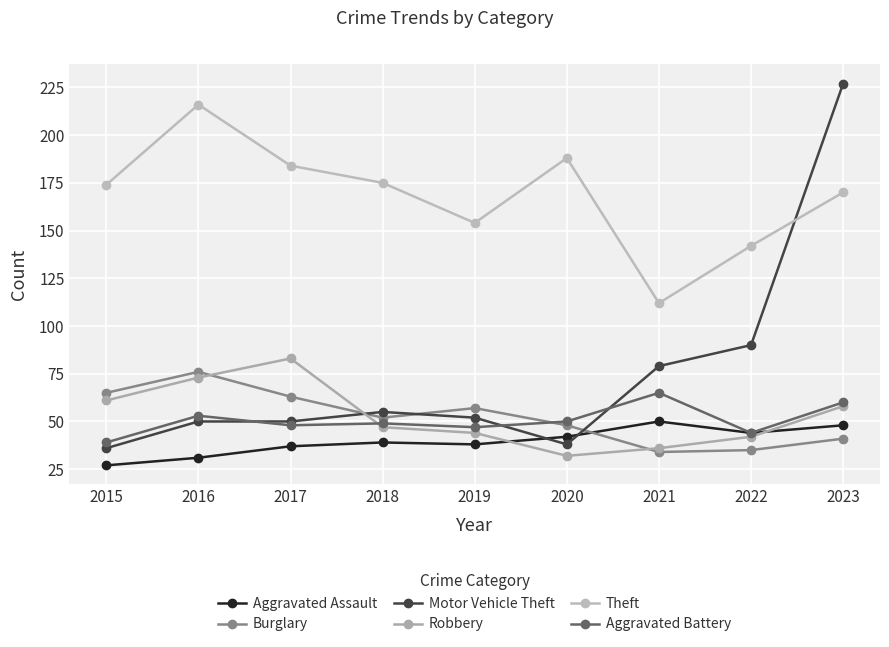

What is the highest value of the Motor Vehicle Theft series?

227